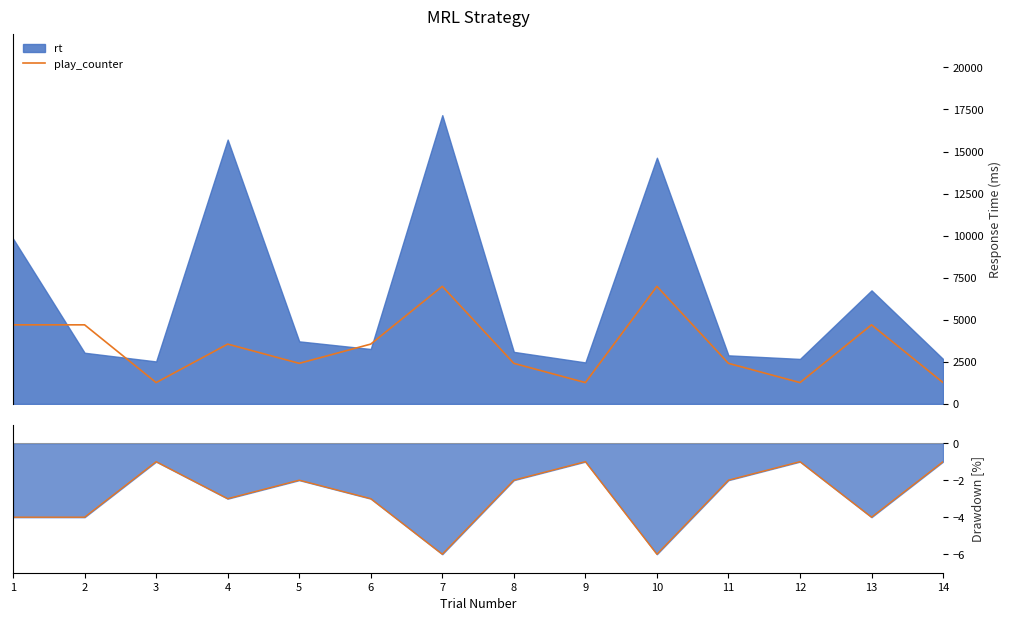

Which series has the largest total across all categories?

play_counter